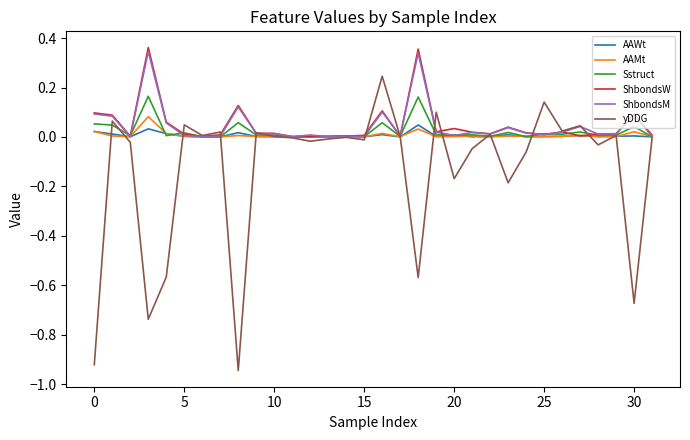

What are all the series names shown in the legend?

AAWt, AAMt, Sstruct, ShbondsW, ShbondsM, yDDG